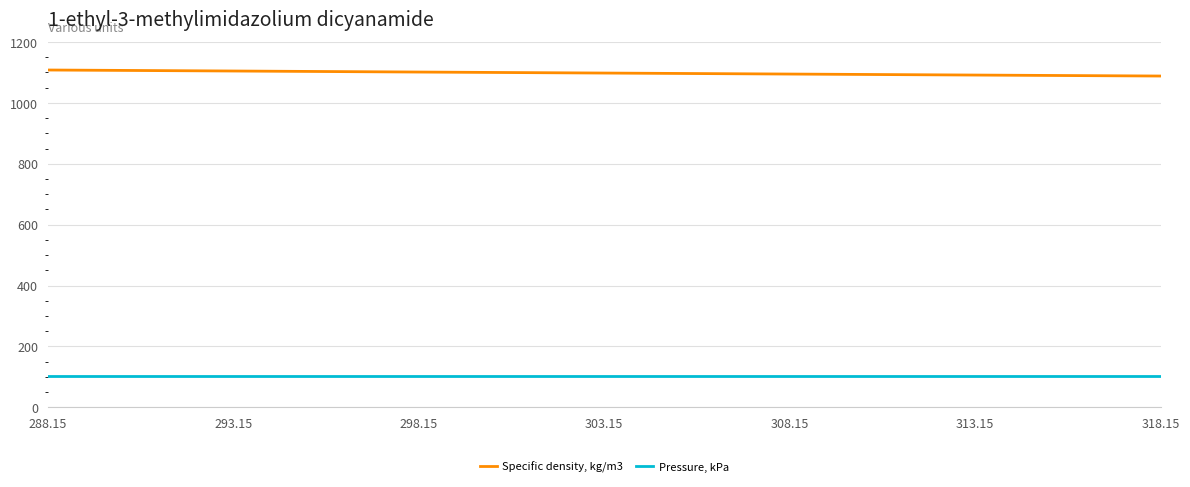

List the series in order of their peak value, lowest first.

Pressure, kPa, Specific density, kg/m3